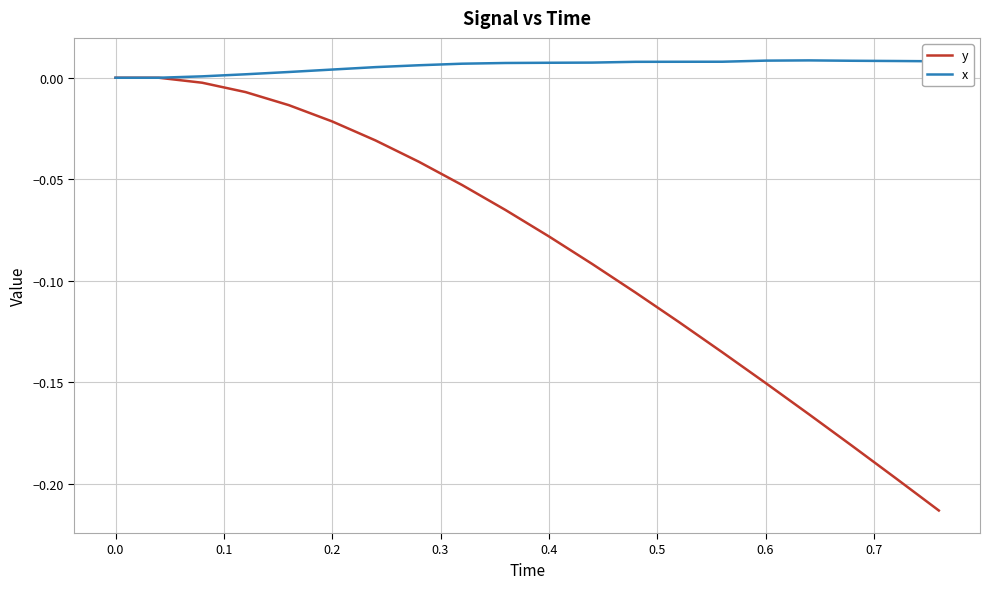

What are all the series names shown in the legend?

y, x